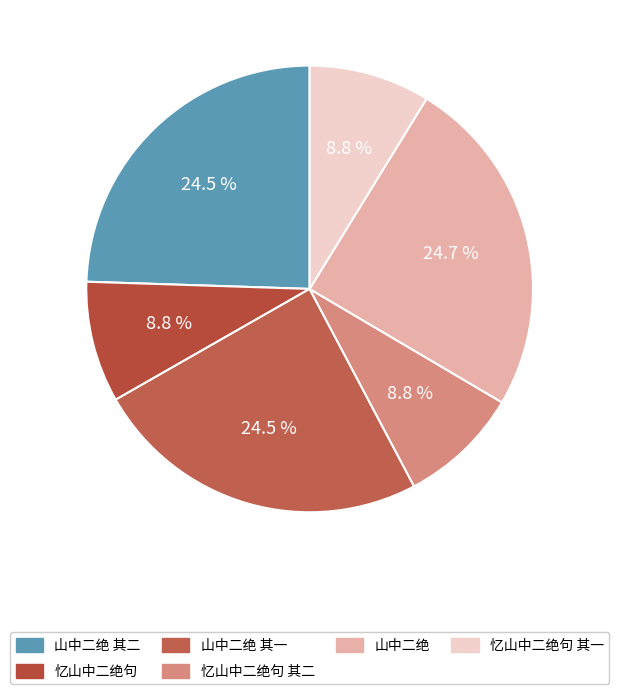

To the nearest percent, what is the combined percentage of 山中二绝 其一 and 山中二绝 其二?

49%